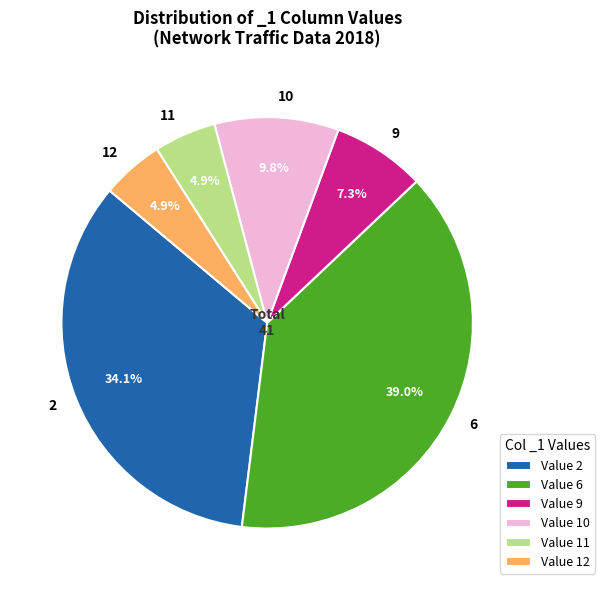

Do 12 and 6 together represent more than half of the pie?

No